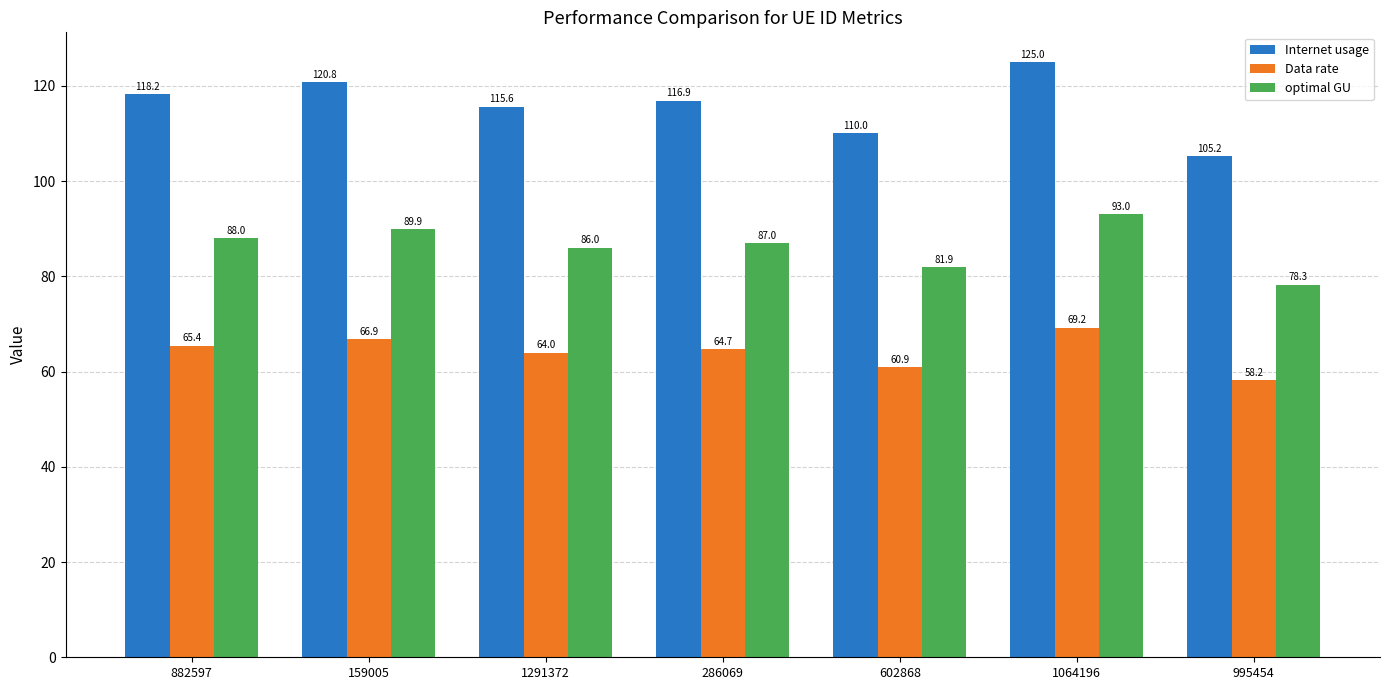

Reading left to right, extract all data points from this chart.

Internet usage: 118.2	120.8	115.6	116.9	110.0	125.0	105.2
Data rate: 65.4	66.9	64.0	64.7	60.9	69.2	58.2
optimal GU: 88.0	89.9	86.0	87.0	81.9	93.0	78.3